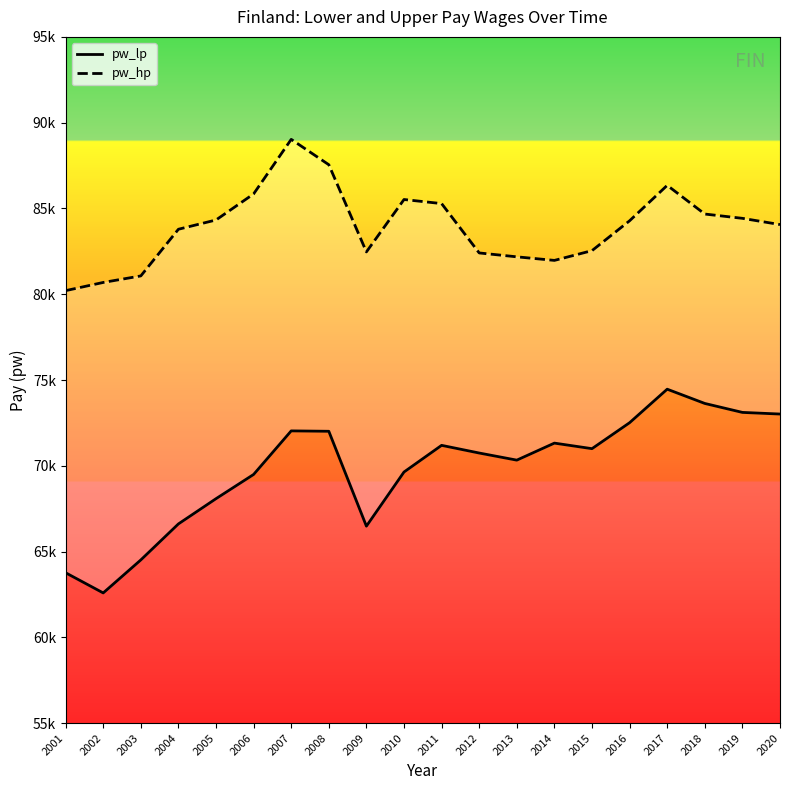

What is the sum of the pw_hp values at 2013 and 2012?

164587.3